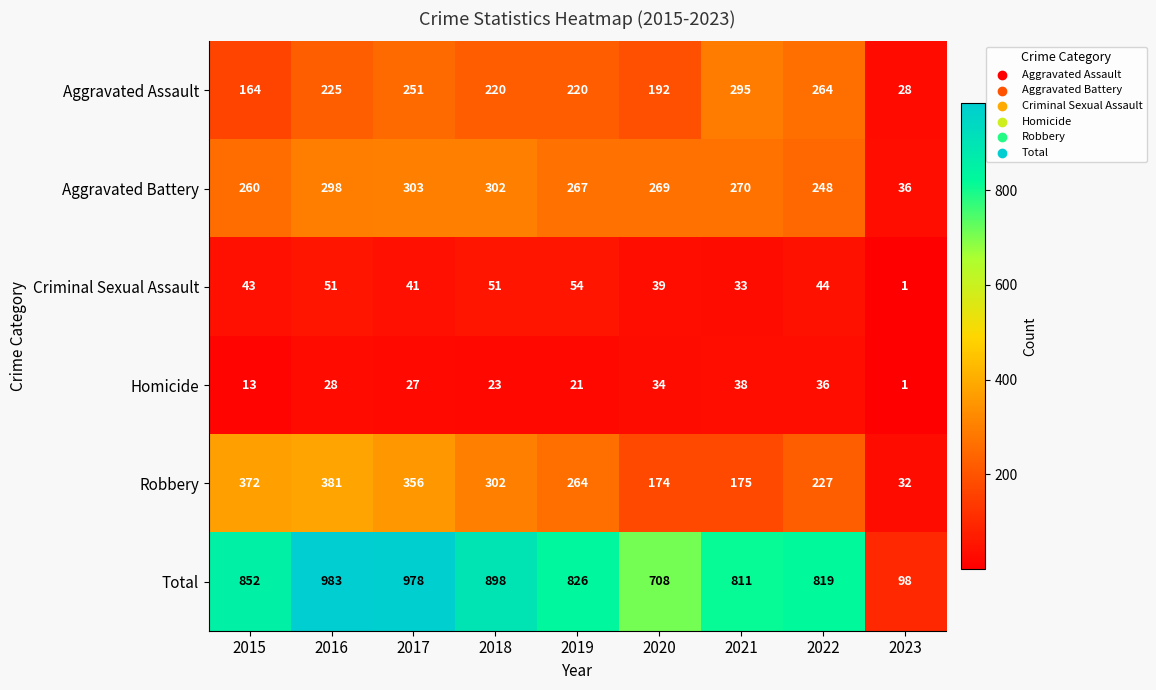

Count the number of data series in this chart.

6